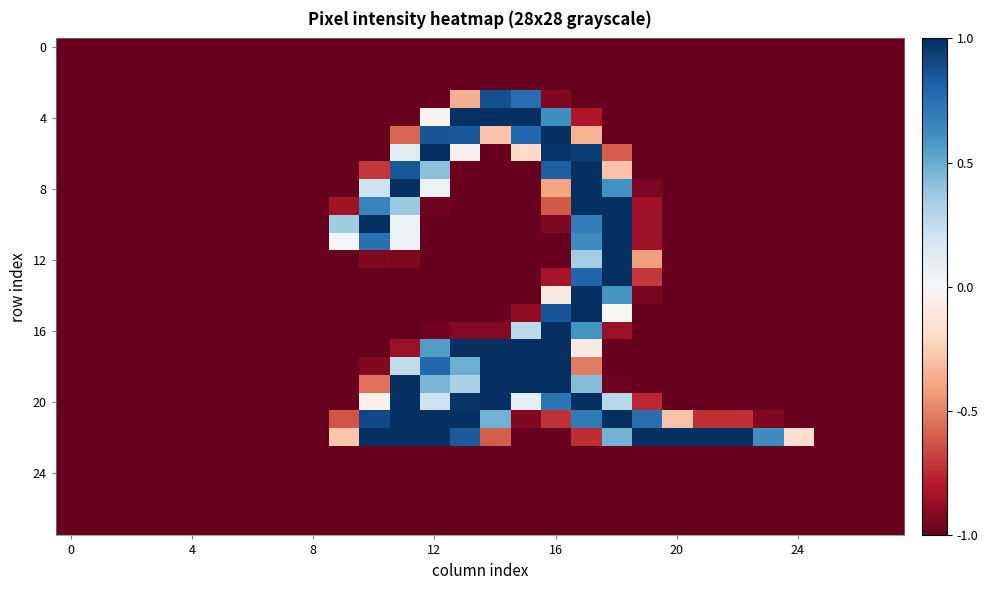

At which category is the sum across all series the highest?

17